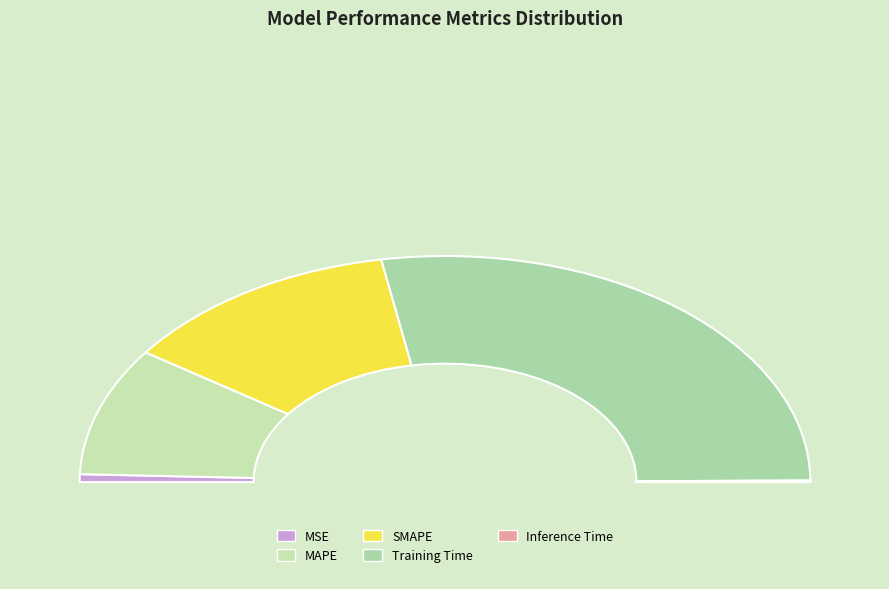

Is there any slice that represents more than half of the pie?

Yes